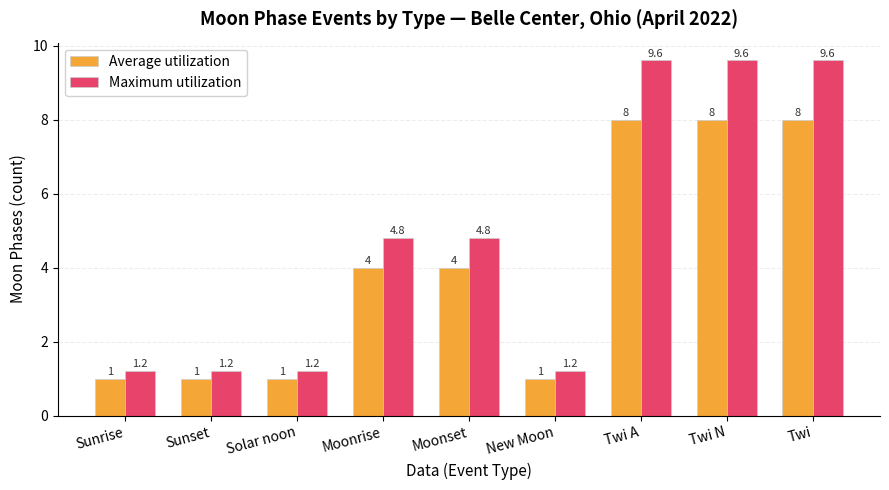

Rank the series by their maximum value, from highest to lowest.

Maximum utilization, Average utilization